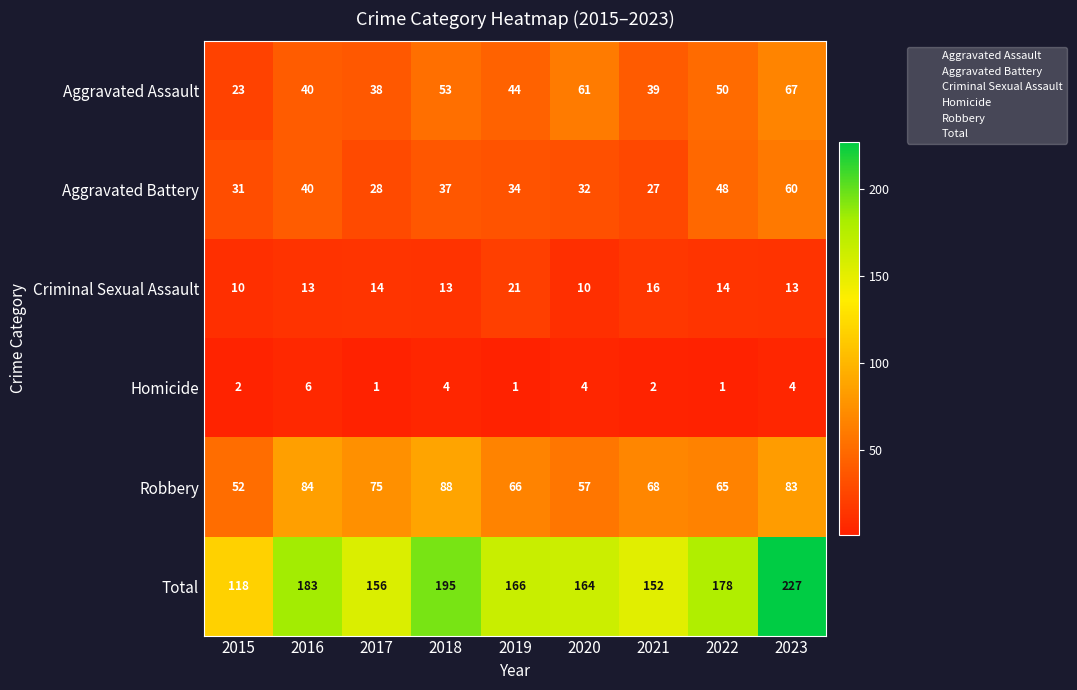

True or false: Aggravated Assault has a value of 16 at 2017.

False